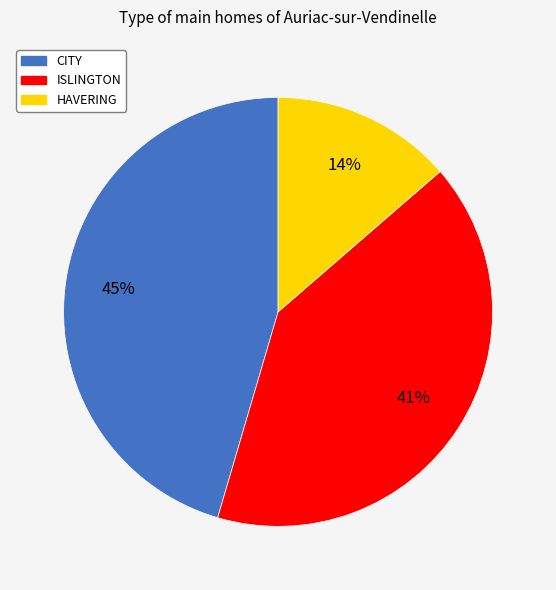

Rank the categories by value from highest to lowest.

CITY, ISLINGTON, HAVERING